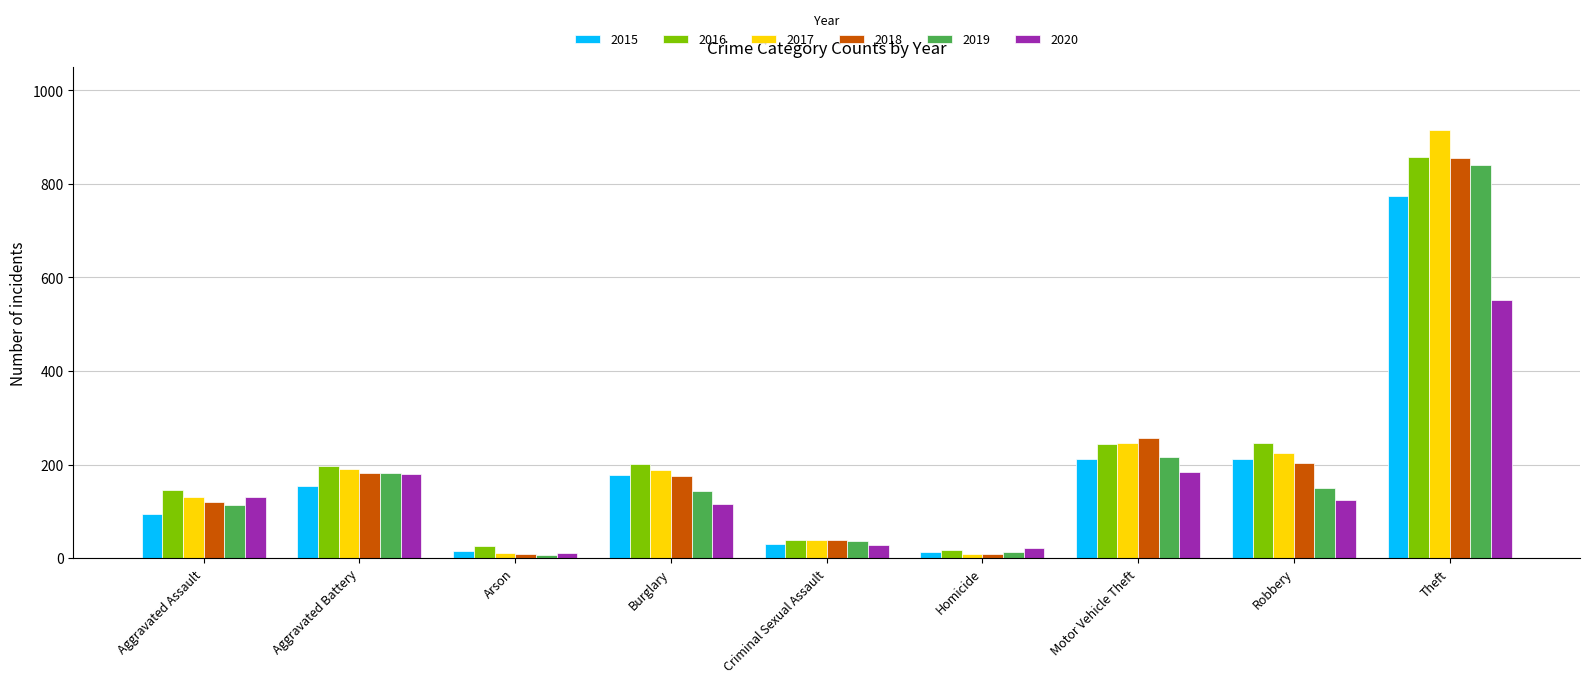

The value of 2020 at Motor Vehicle Theft is 184. True or false?

True